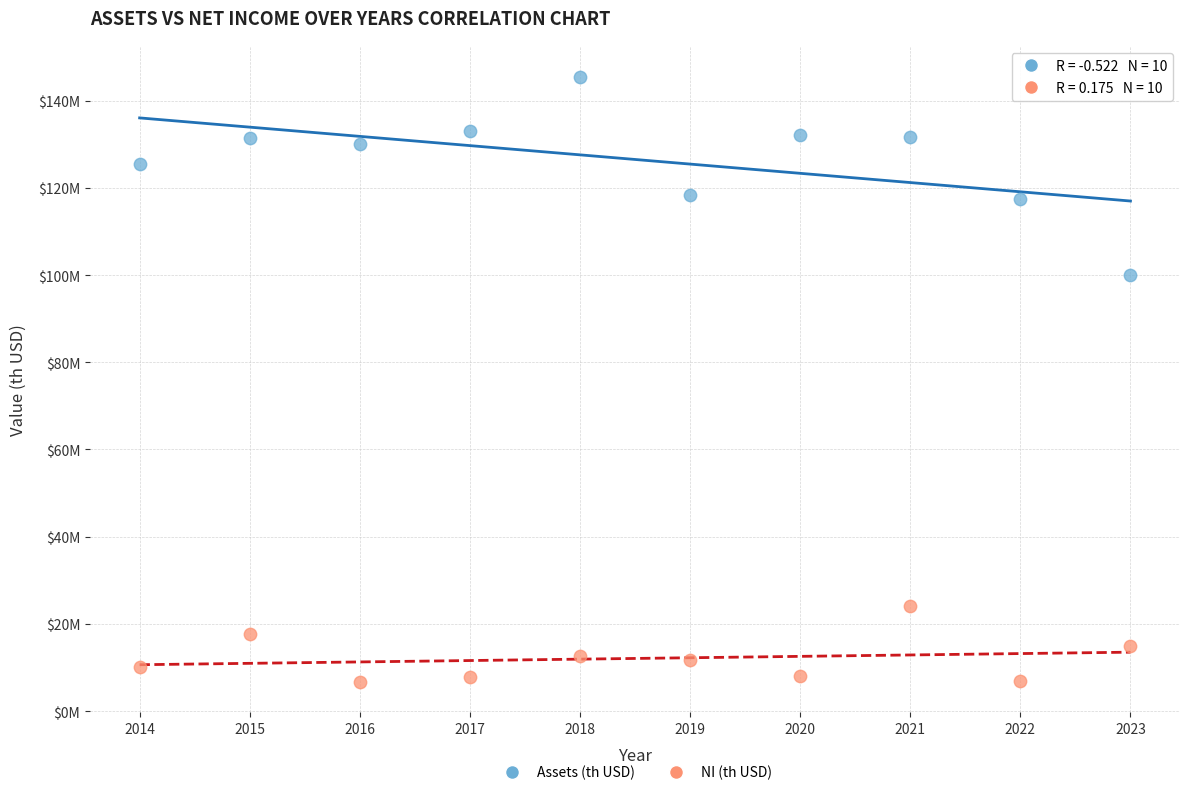

Which series has the largest Y range (max minus min)?

Assets (th USD)